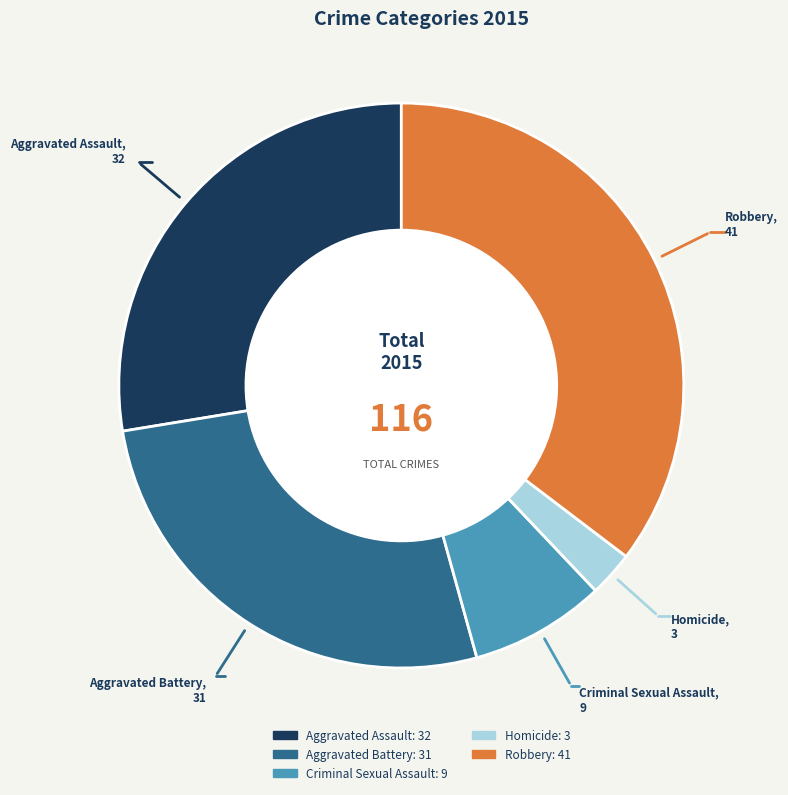

Does Robbery account for over 50% of the chart?

No